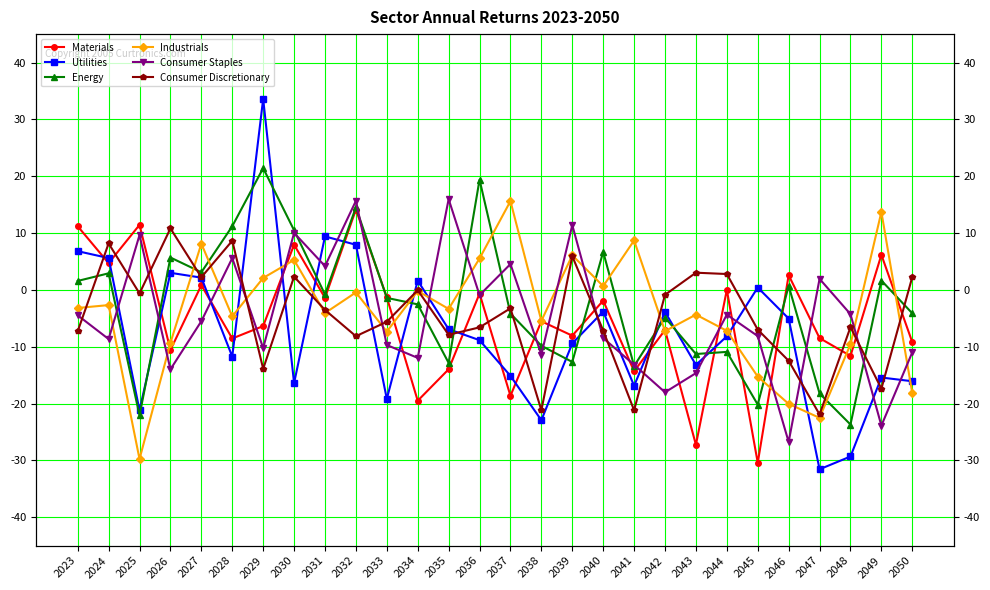

What is the smallest value displayed?

-31.6